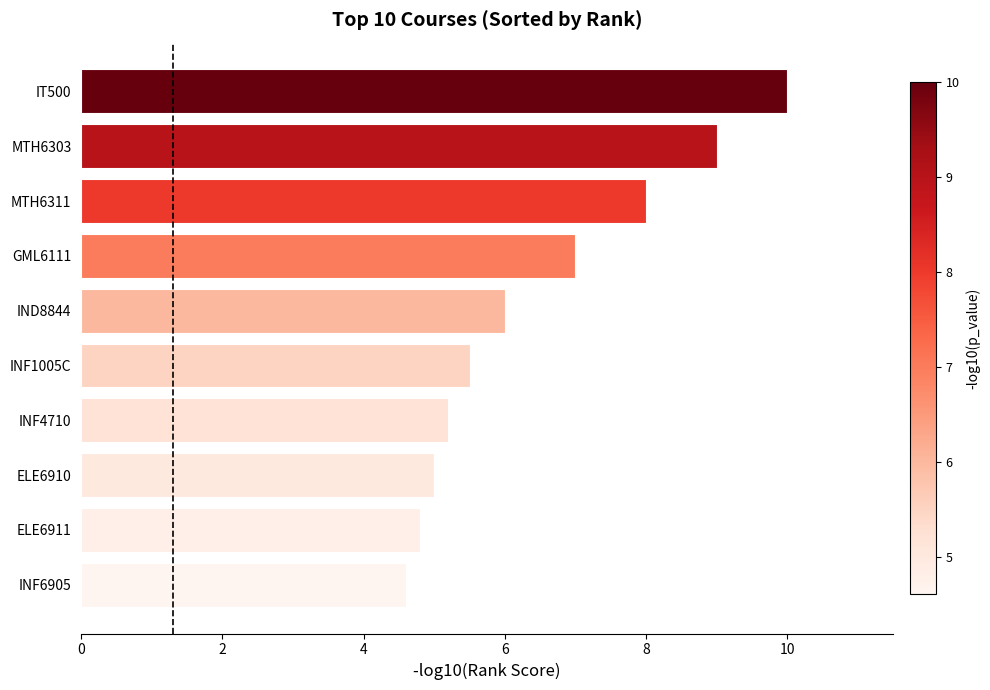

What is the smallest value displayed?

4.6